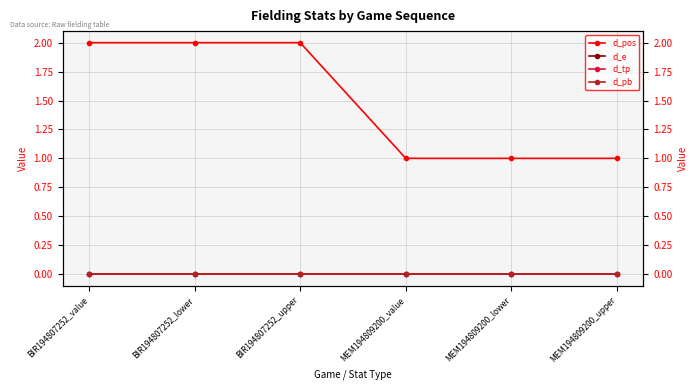

Reading left to right, transcribe all the data shown in this chart.

d_pos: 2	2	2	1	1	1
d_e: 0	0	0	0	0	0
d_tp: 0	0	0	0	0	0
d_pb: 0	0	0	0	0	0